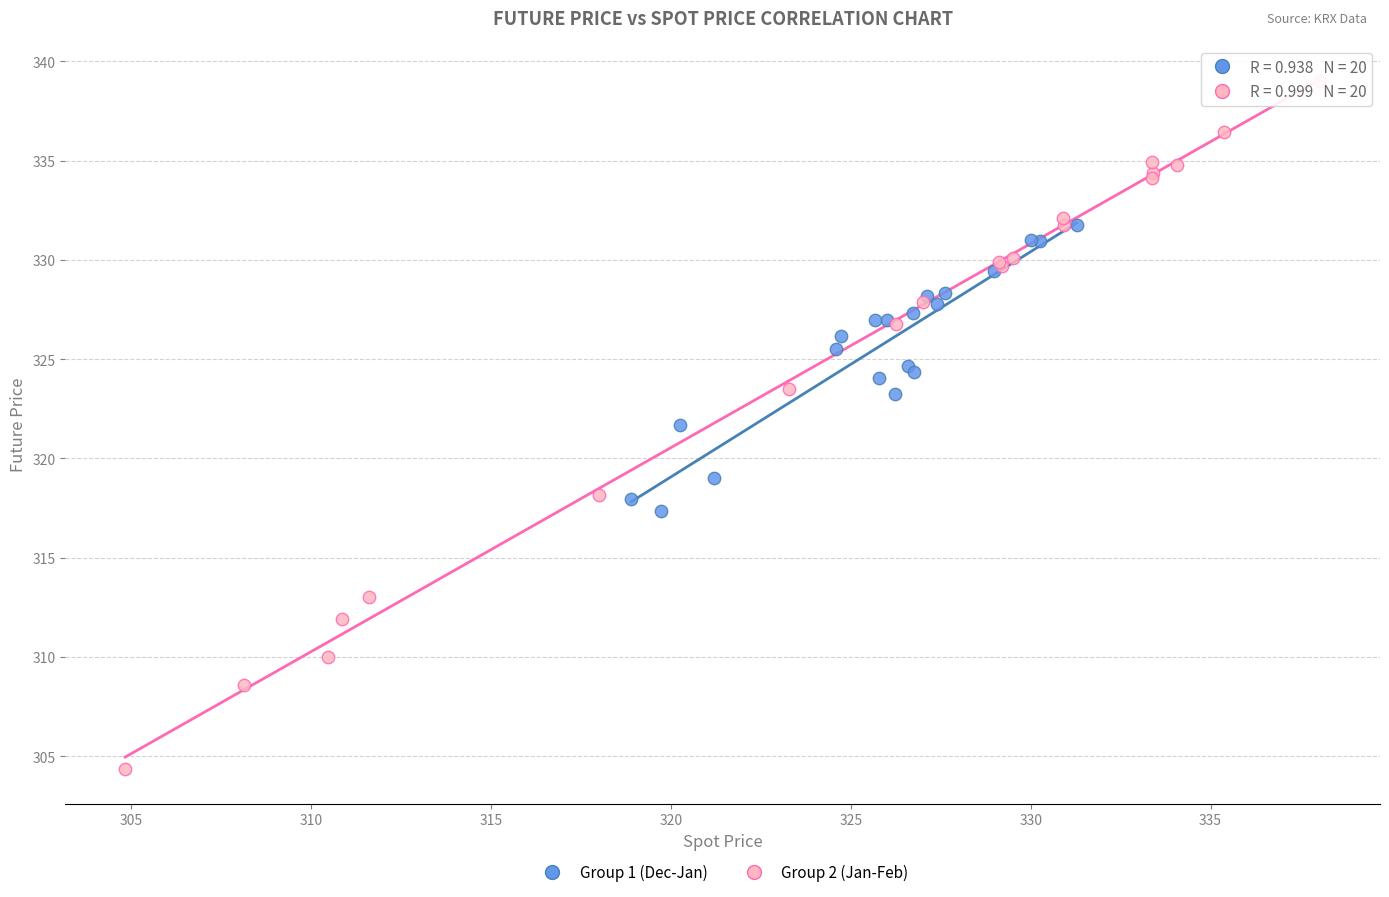

Which series reaches the maximum Y coordinate?

Group 2 (Jan-Feb)